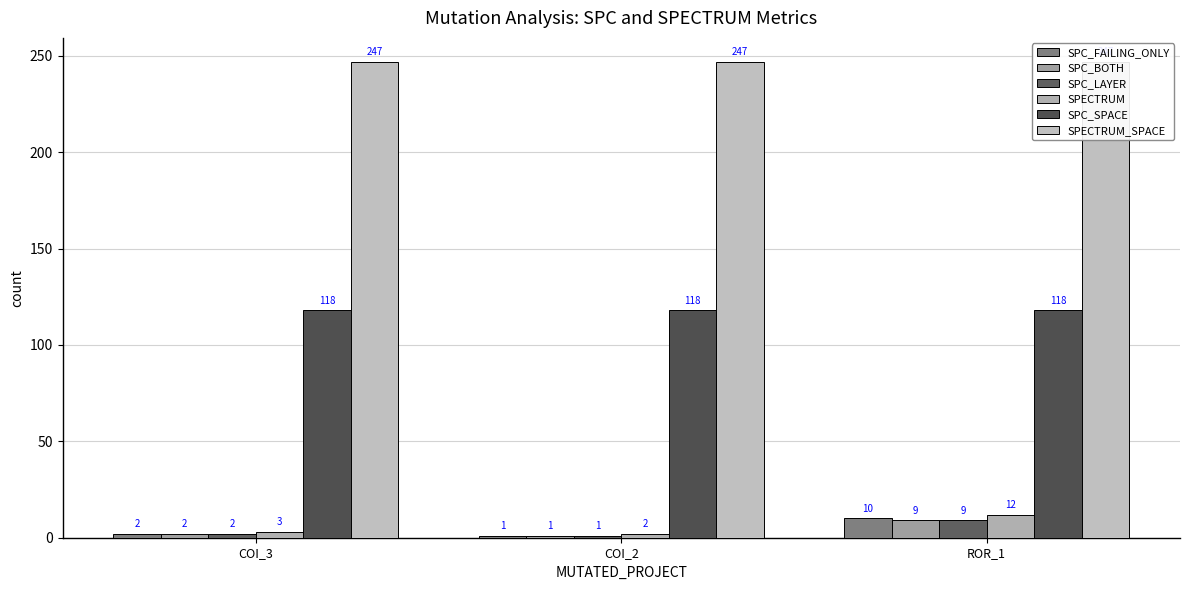

List the series in order of their peak value, highest first.

SPECTRUM_SPACE, SPC_SPACE, SPECTRUM, SPC_FAILING_ONLY, SPC_BOTH, SPC_LAYER